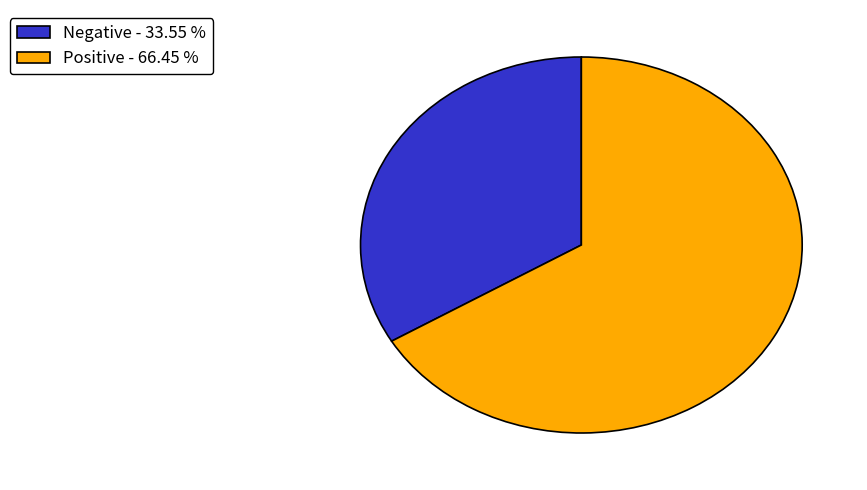

Which slice is the largest?

Positive